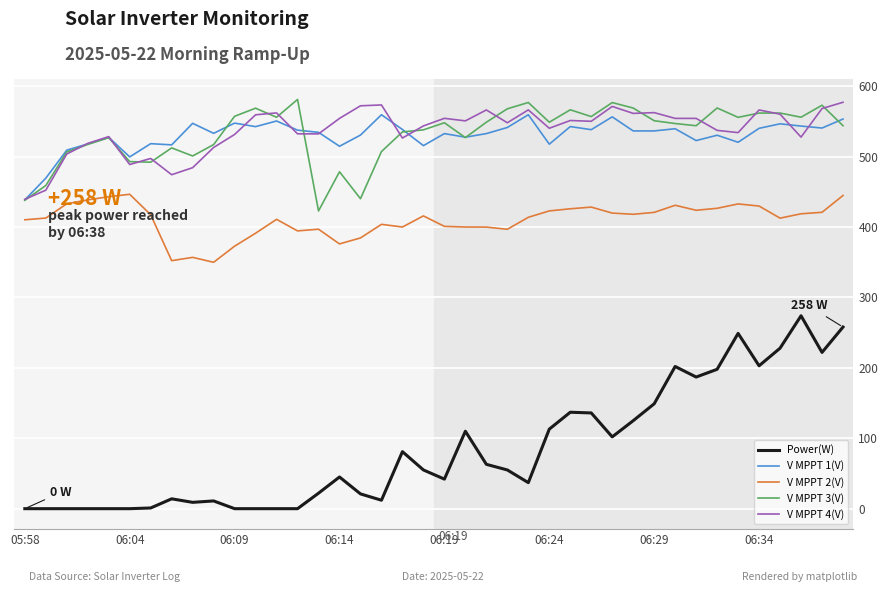

Which series has the largest range (max minus min)?

Power(W)